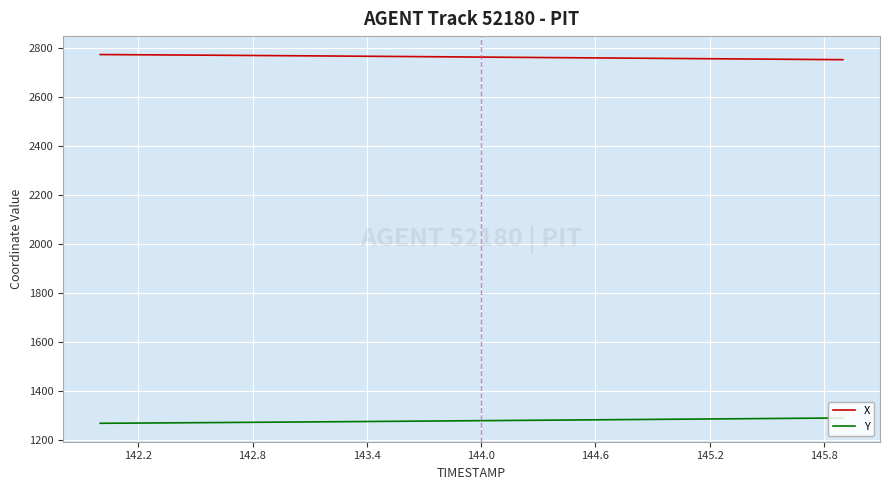

True or false: Y and X cross at least once.

False